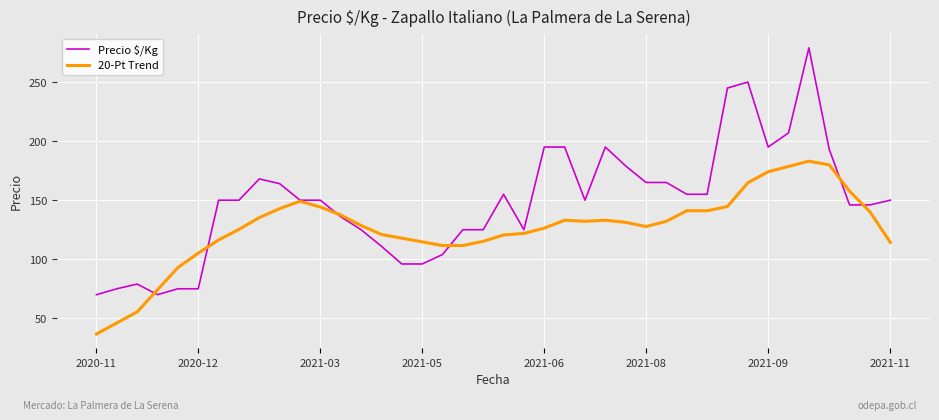

Which series has the largest range (max minus min)?

Precio $/Kg